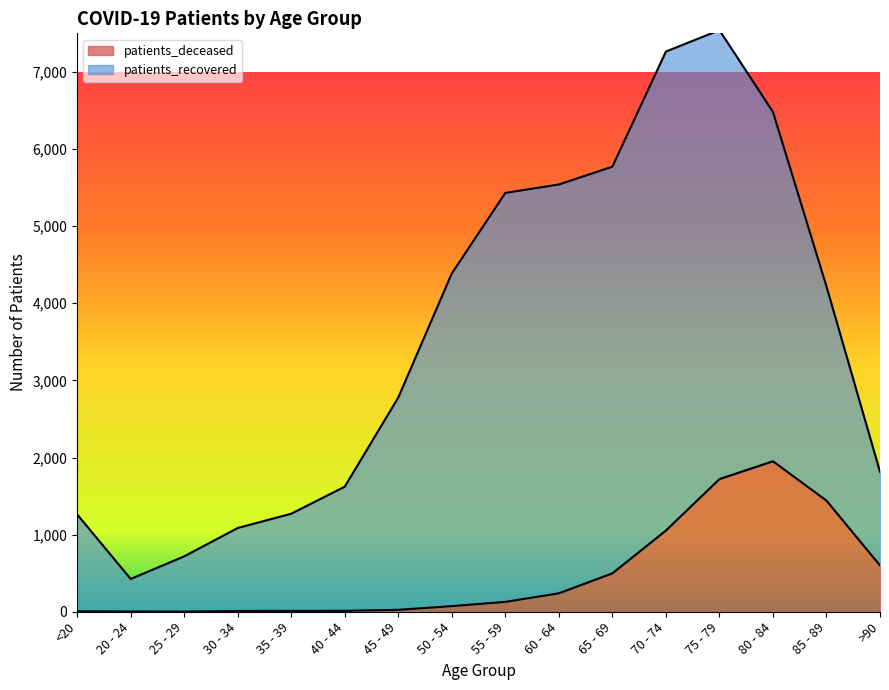

Reading left to right, list all the values displayed in this chart.

<20=6	20 - 24=3	25 - 29=2	30 - 34=10	35 - 39=11	40 - 44=12	45 - 49=25	50 - 54=73	55 - 59=128	60 - 64=239	65 - 69=498	70 - 74=1053	75 - 79=1720	80 - 84=1951	85 - 89=1441	>90=600